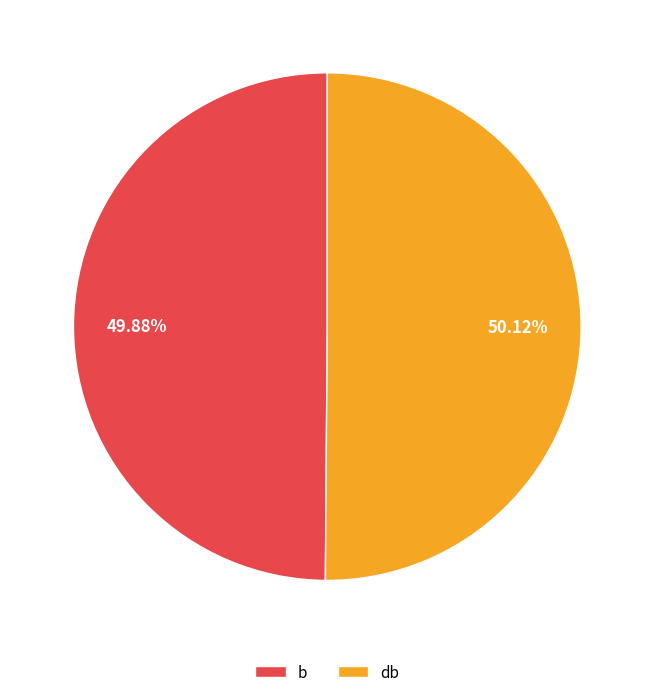

To the nearest percent, what percentage of the pie is b?

50%